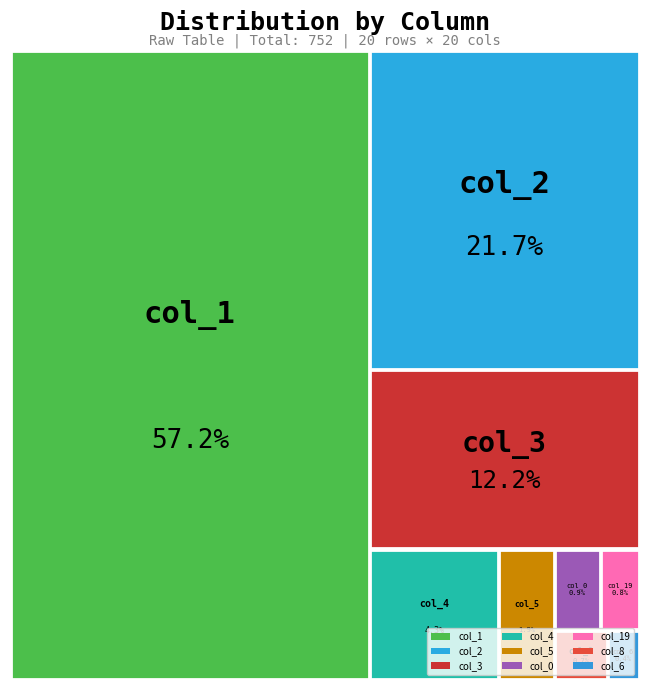

What is the change in value from col_1 to col_2?

-267